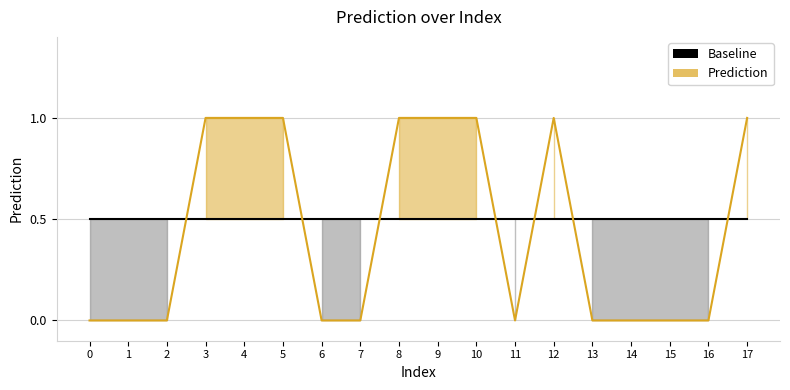

Which series has the largest total across all categories?

Baseline (0.5)